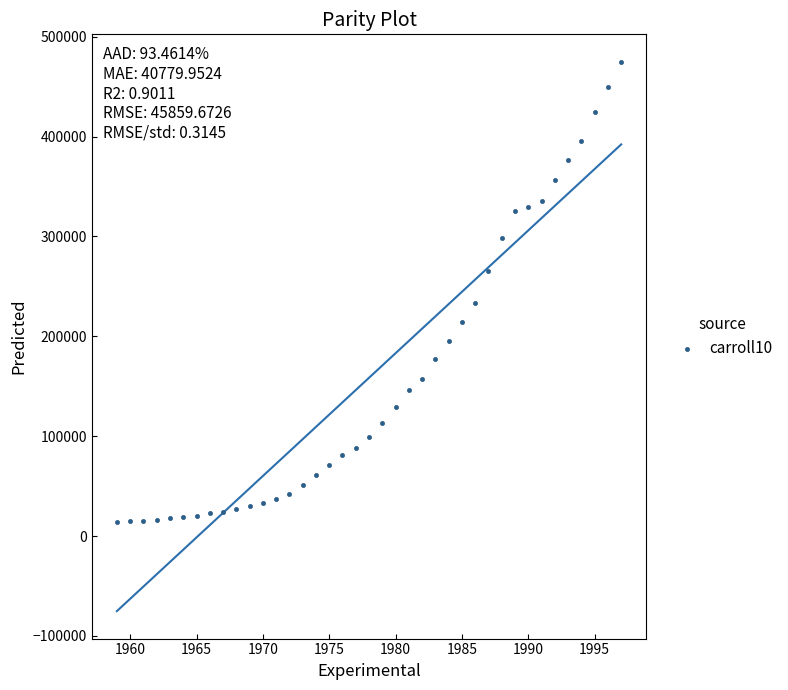

What is the range of Y values (max minus min)?

460934